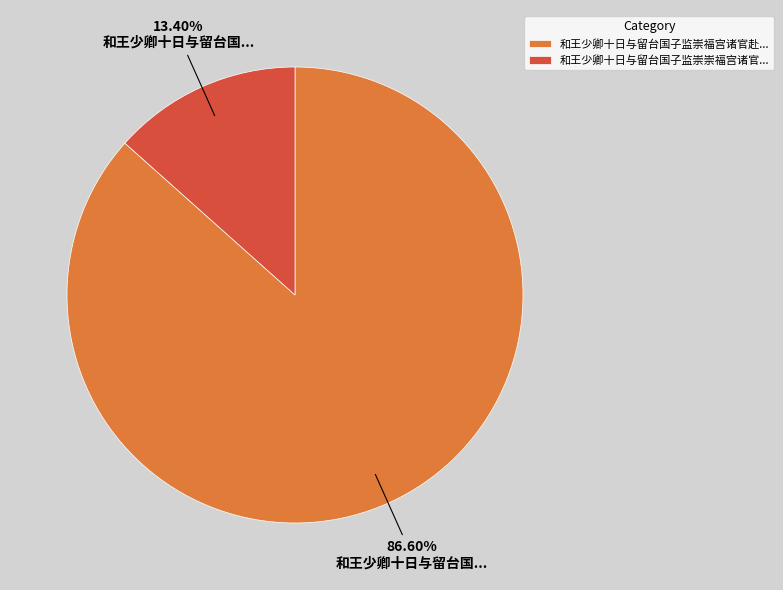

Rank the categories by value from lowest to highest.

和王少卿十日与留台国子监崇崇福宫诸官..., 和王少卿十日与留台国子监崇福宫诸官赴...